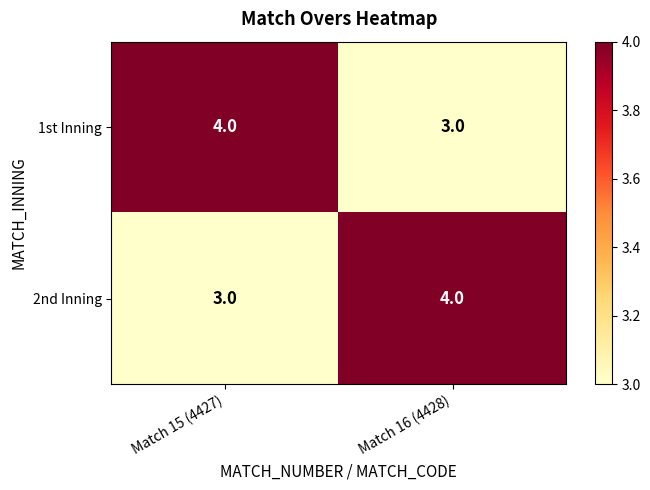

What is the highest value of the 2nd Inning series?

4